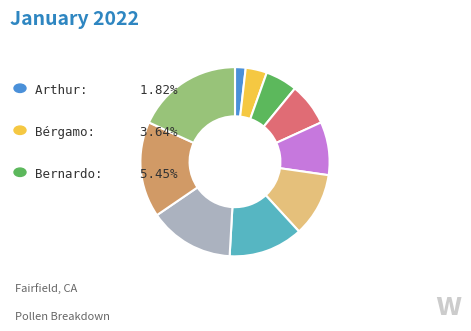

Is there a majority slice in this chart?

No